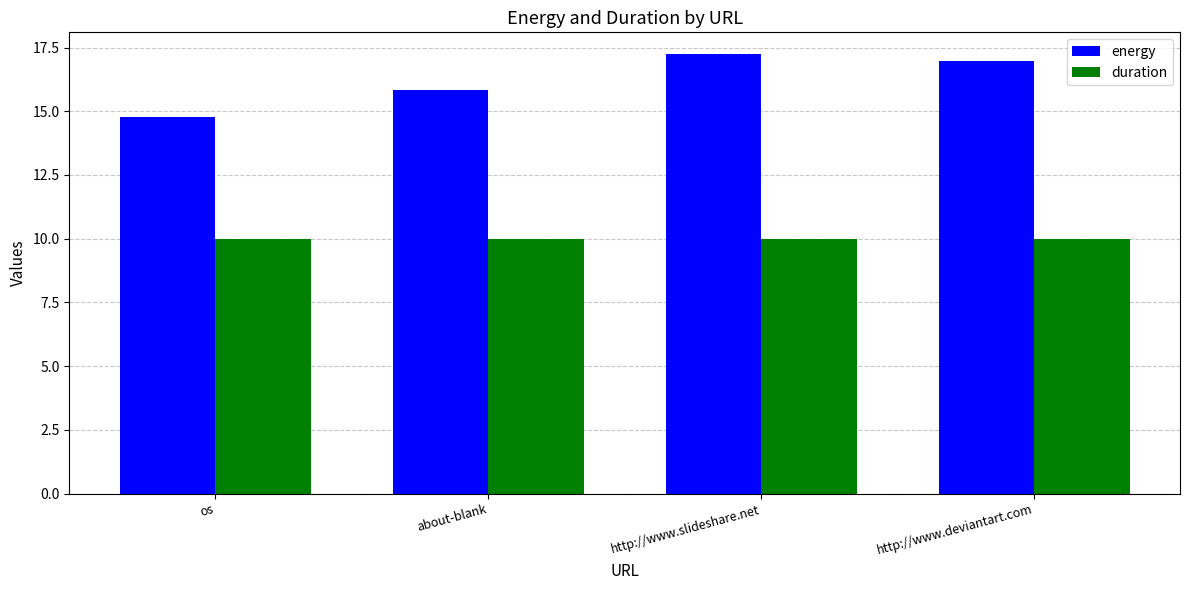

Reading left to right, what are all the values shown in this chart?

energy: 14.8	15.9	17.2	17.0
duration: 10.0	10.0	10.0	10.0